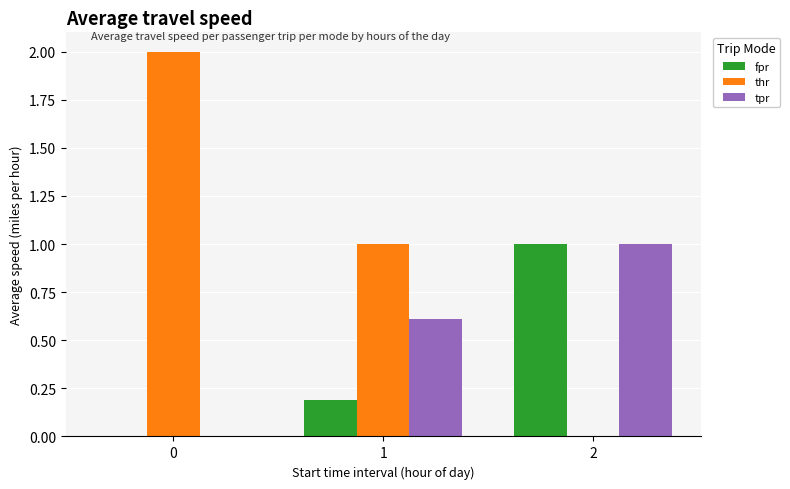

How many groups of bars are there?

3